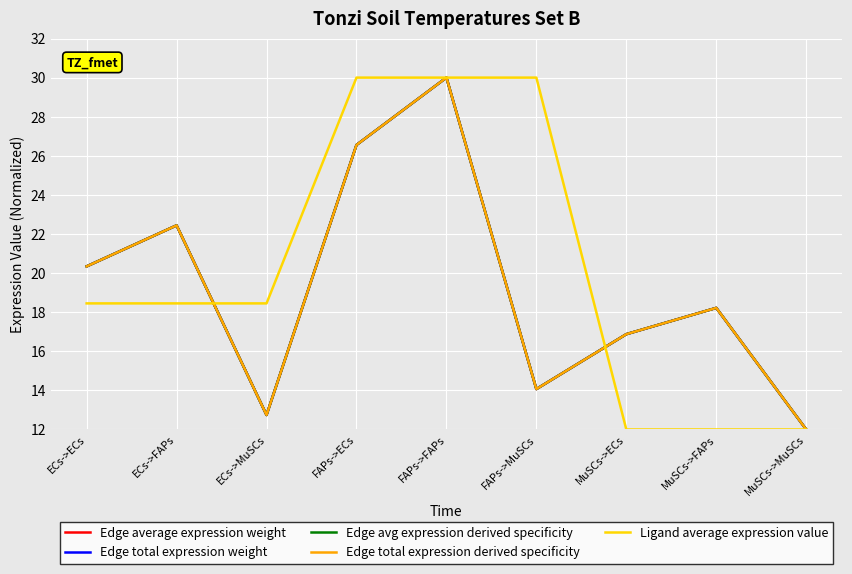

What position from the left is ECs->FAPs?

2